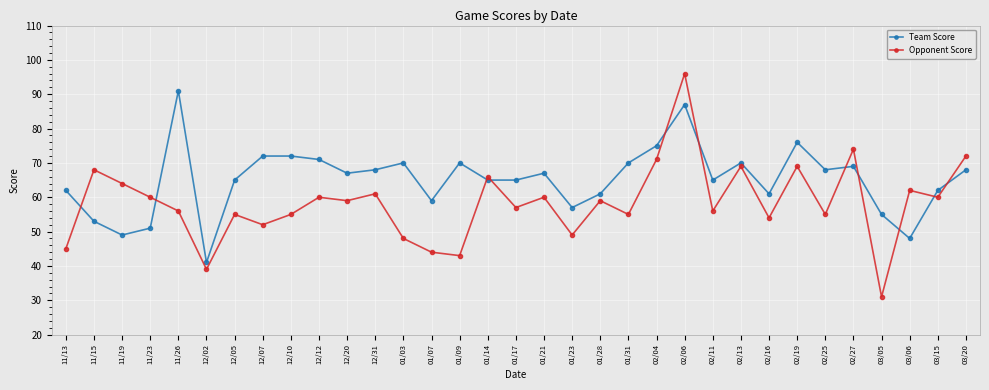

Which series has the largest total across all categories?

Team Score